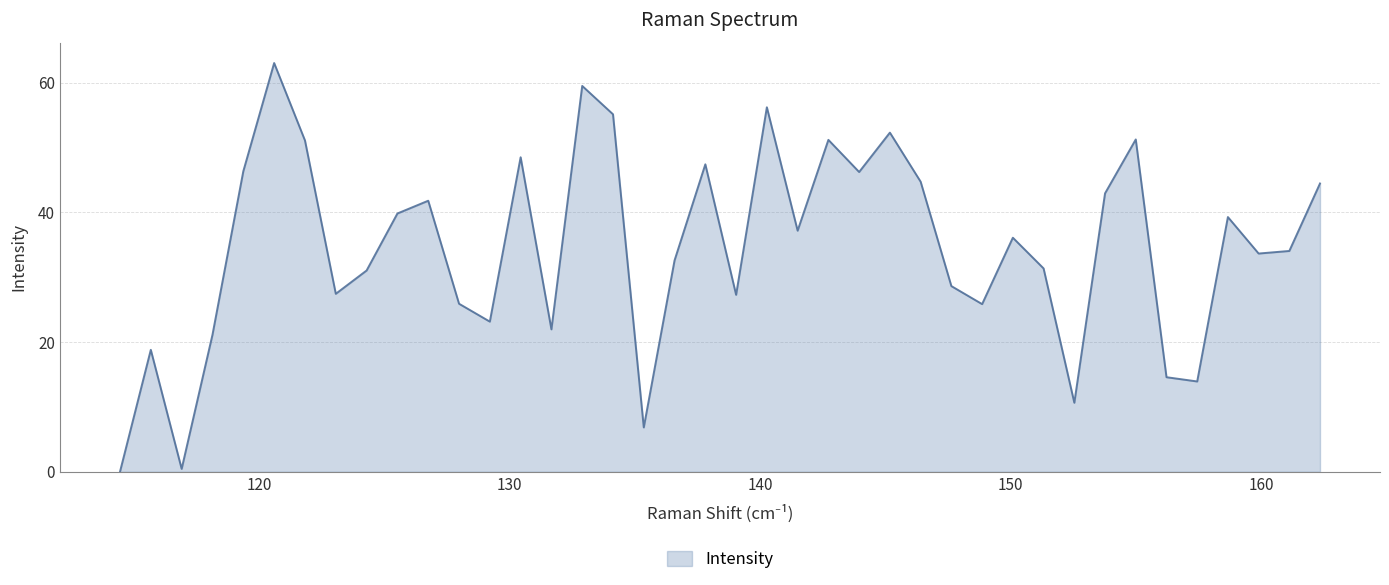

What is the maximum value shown in the chart?

63.0